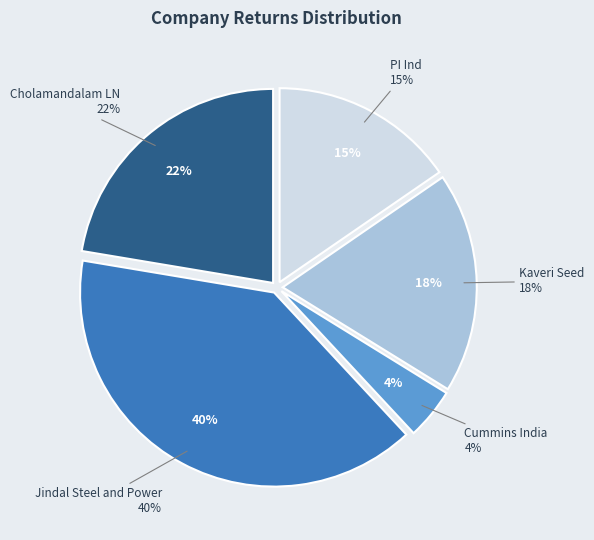

Is it true that PI Ind is 26% of the pie?

False